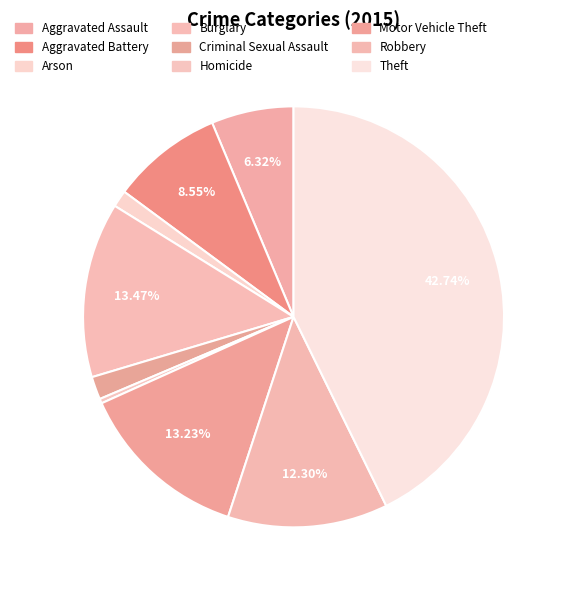

What is the largest slice in the pie chart?

Theft